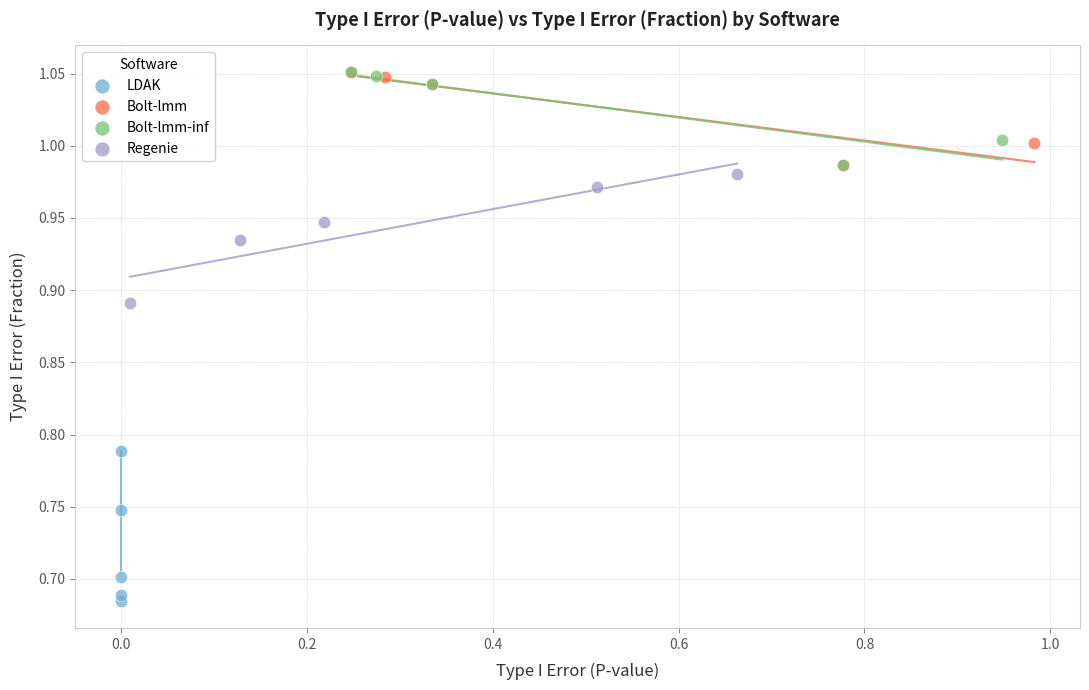

Which series reaches the minimum Y coordinate?

LDAK